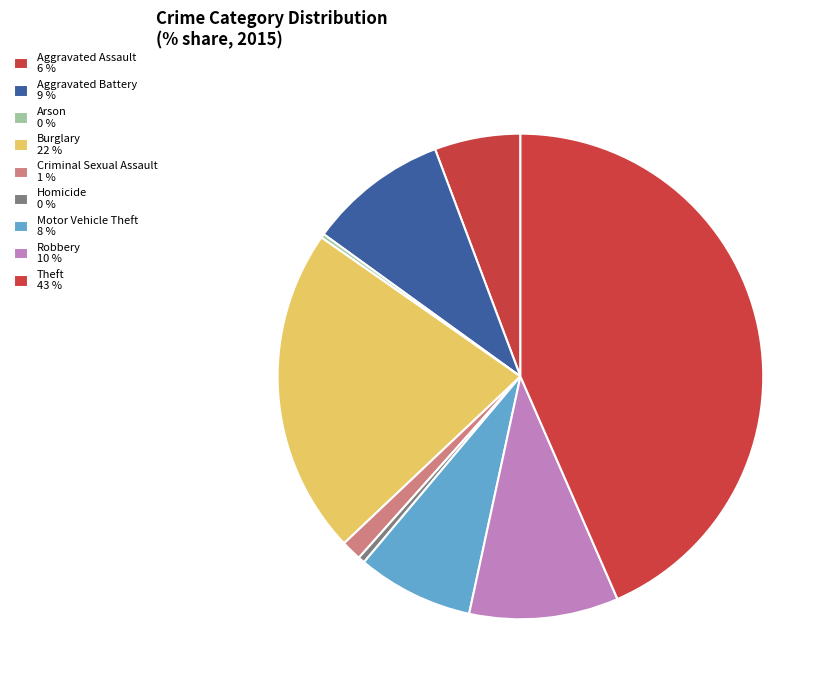

Which has a higher value, Motor Vehicle Theft or Theft?

Theft